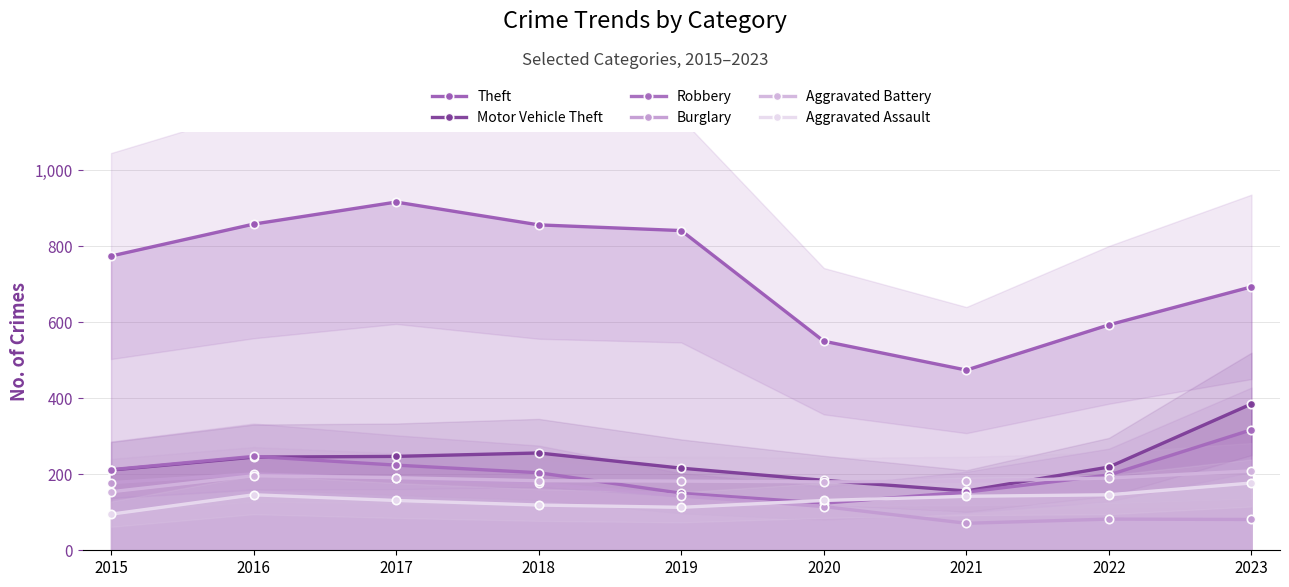

How many interior local valleys does the Aggravated Battery series have?

1